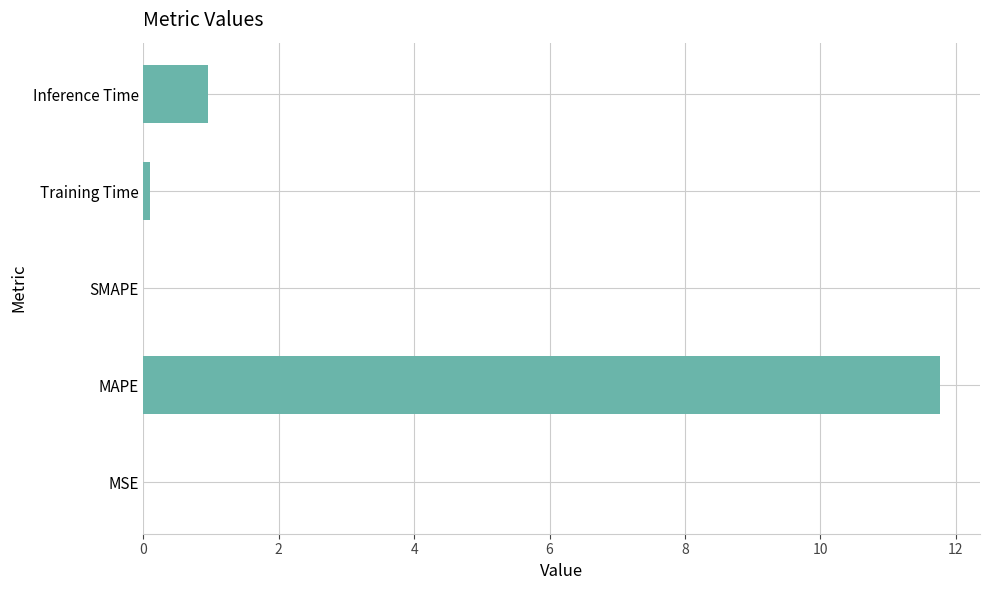

What is the sum of the values at MAPE and Inference Time?

12.7